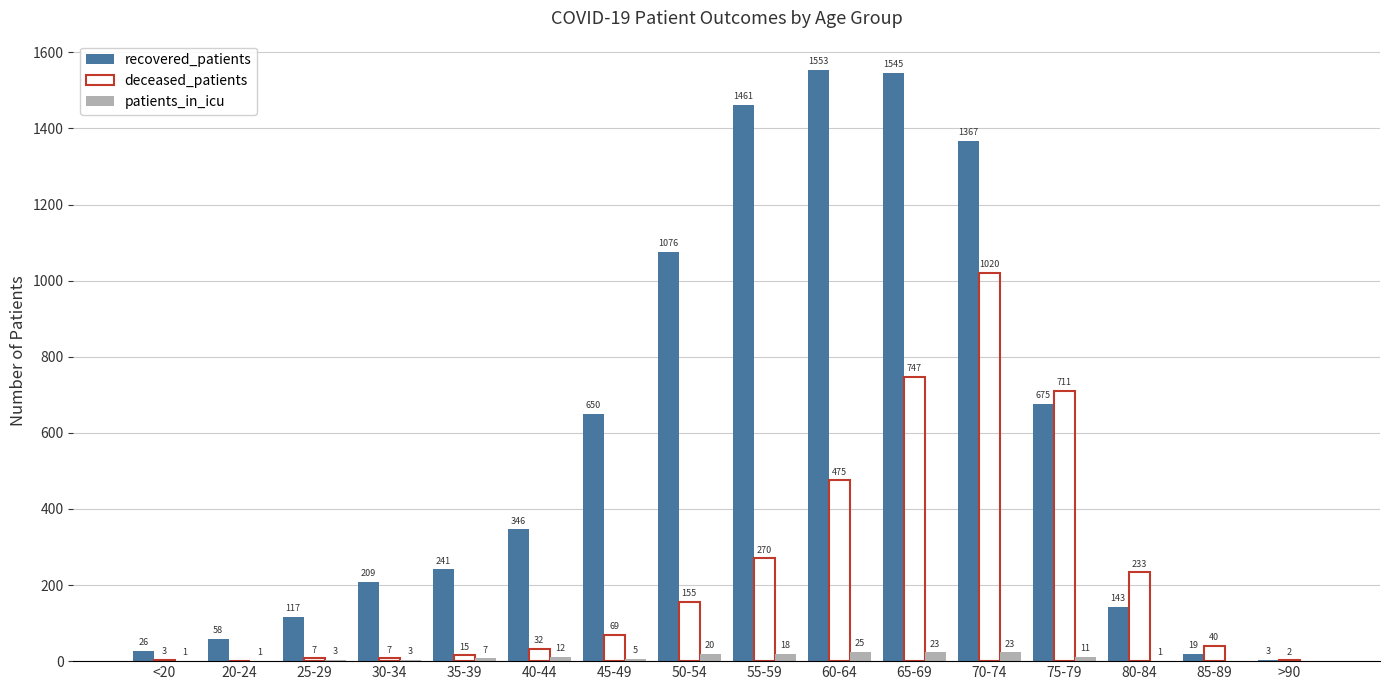

At which label is patients_in_icu closest to 12?

40-44